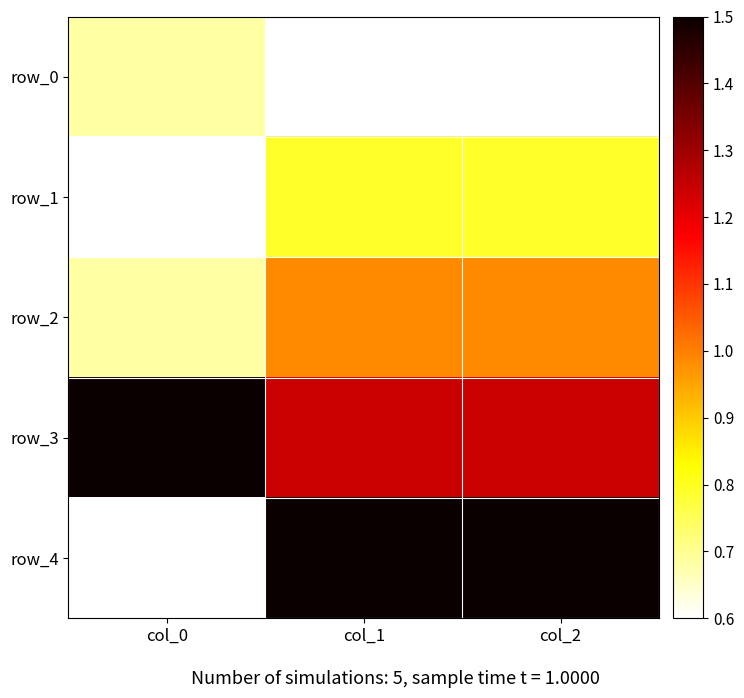

What is the difference between the highest and lowest values at col_1?

0.9